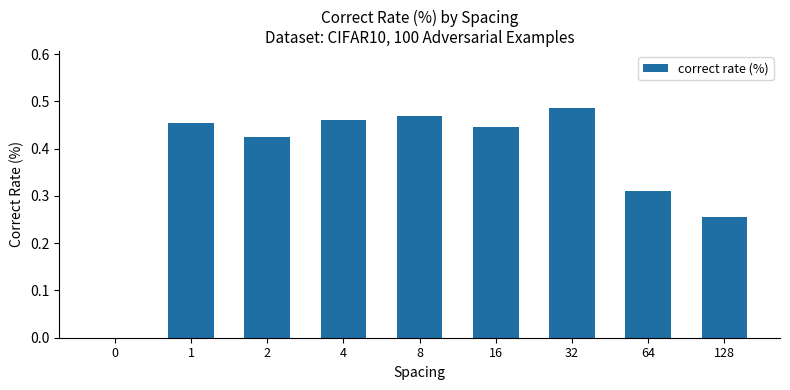

True or false: the data shows -0.2 at 0.

False